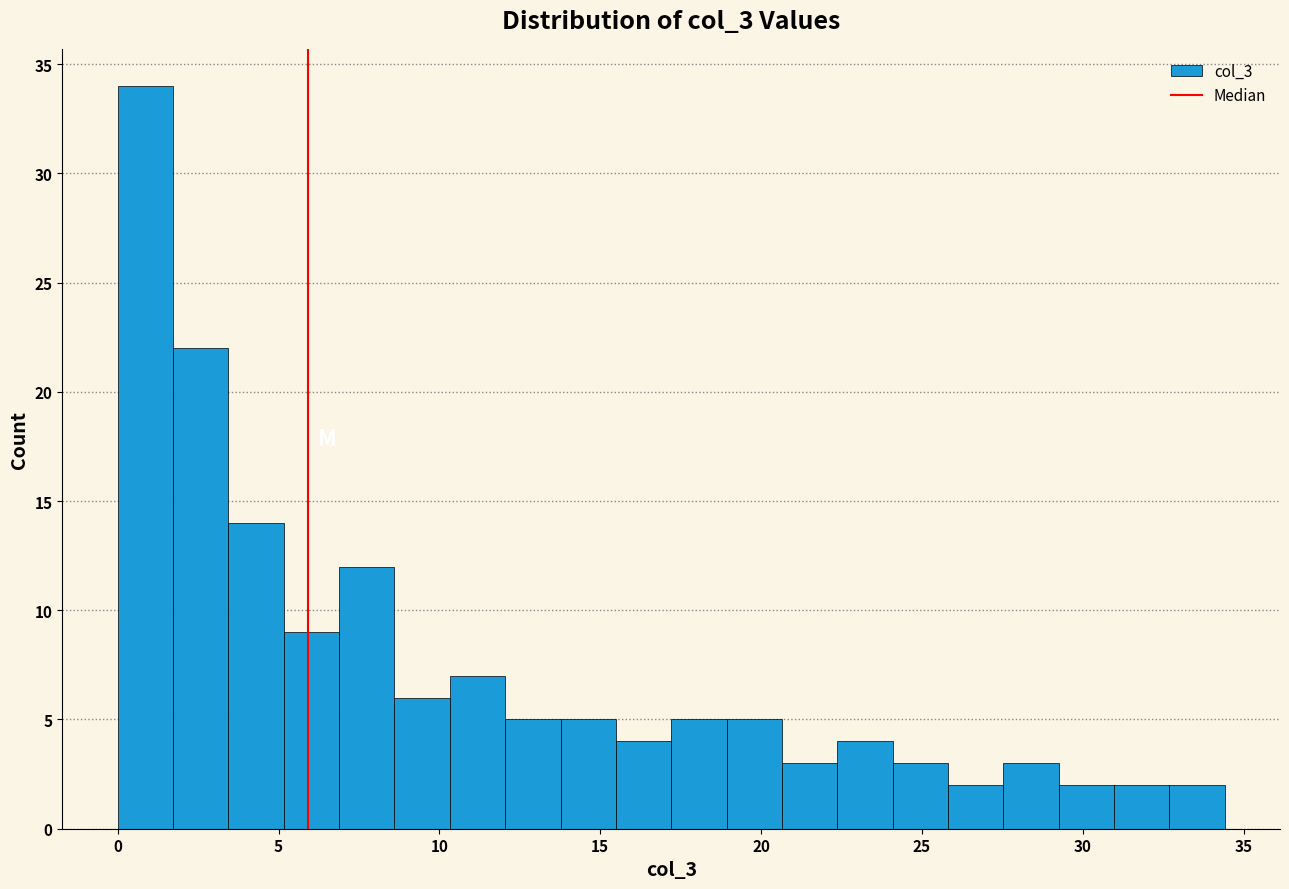

Read against the x-axis, roughly where is the centre of the tallest bar?

1.0